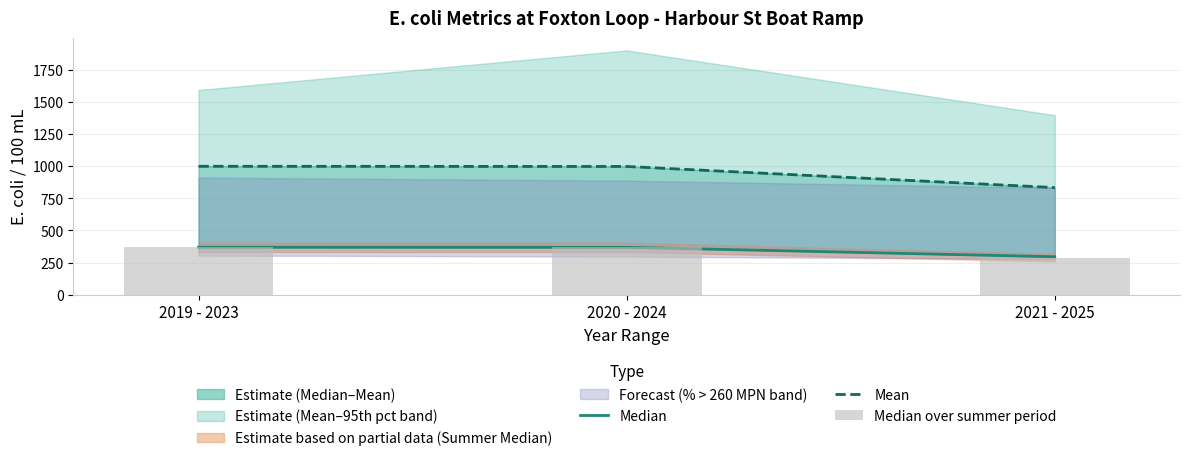

At which label does Median reach its minimum?

2021 - 2025